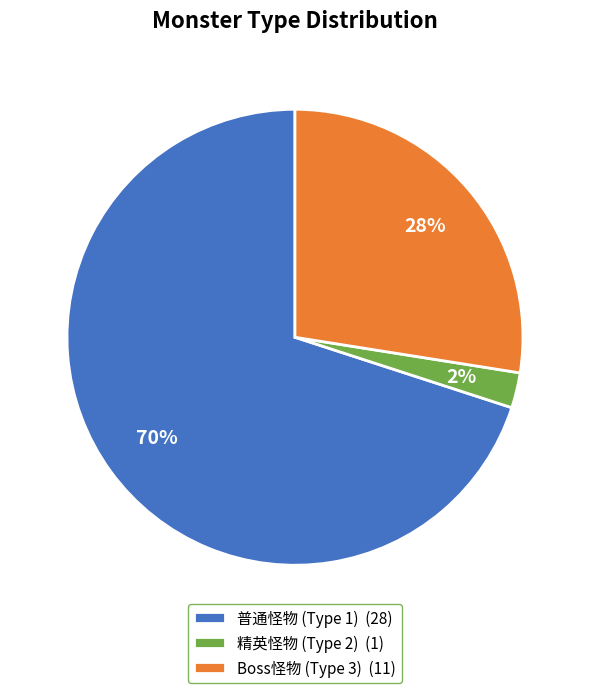

Which has a higher value, Boss怪物 (Type 3) (11) or 精英怪物 (Type 2) (1)?

Boss怪物 (Type 3) (11)